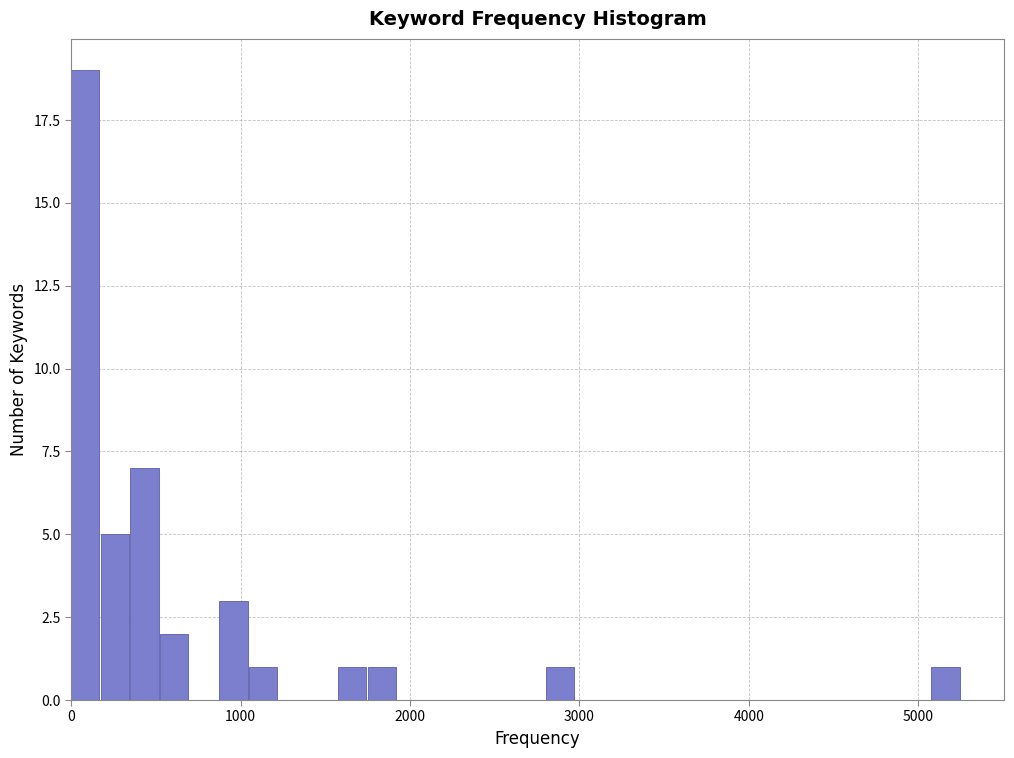

Around what value on the x-axis is the tallest bar? Give the approximate position of its centre, as read against the axis.

100